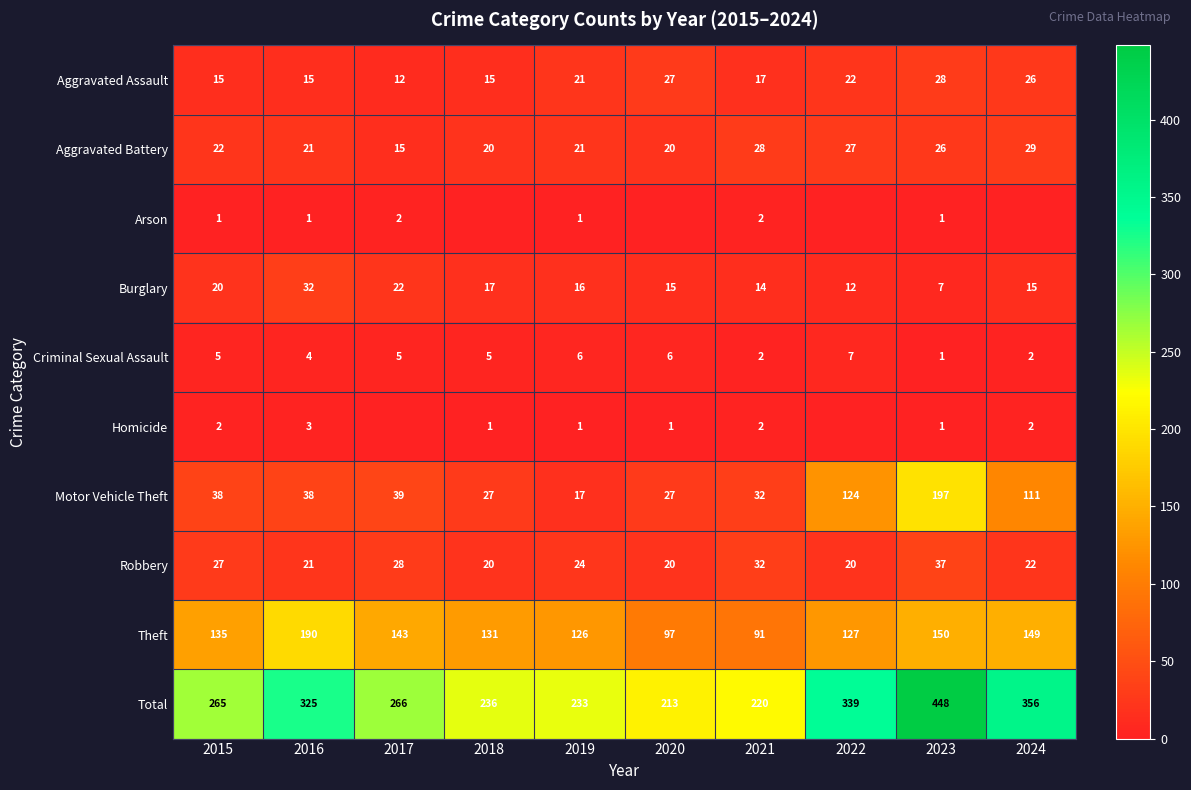

What is the minimum value for Burglary?

7